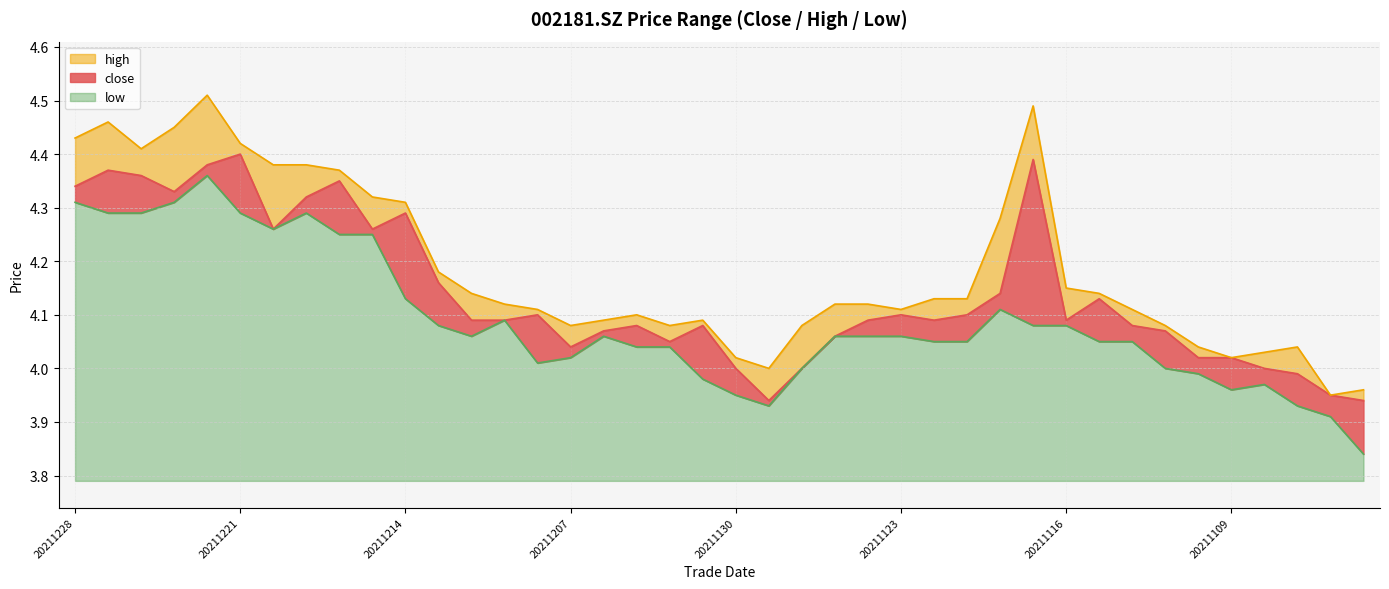

Rank the series by their maximum value, from highest to lowest.

high, close, low